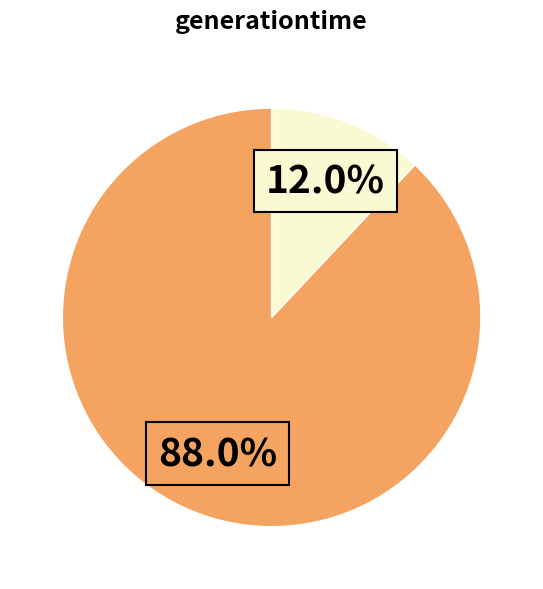

Is there a majority slice in this chart?

Yes